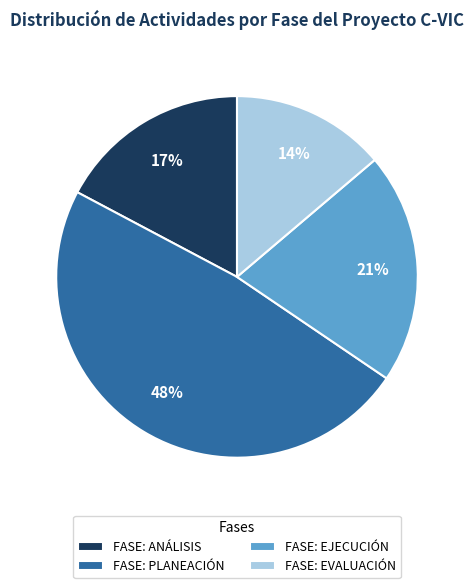

To the nearest percent, what is the difference between the largest and smallest slice percentages?

34%